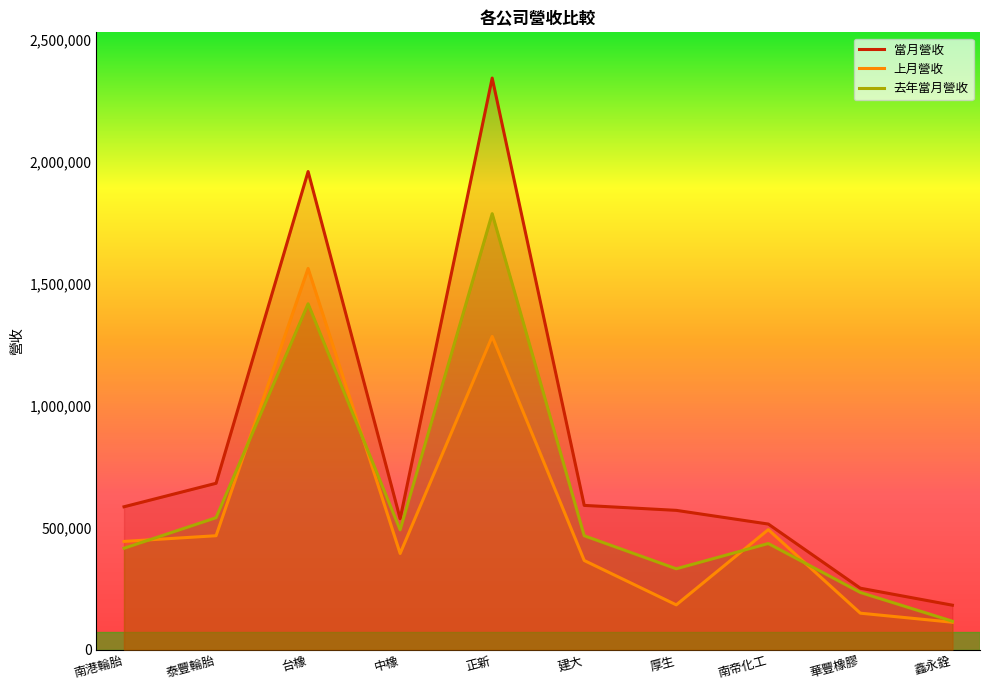

At 泰豐輪胎, list the series in order from largest to smallest.

當月營收, 去年當月營收, 上月營收